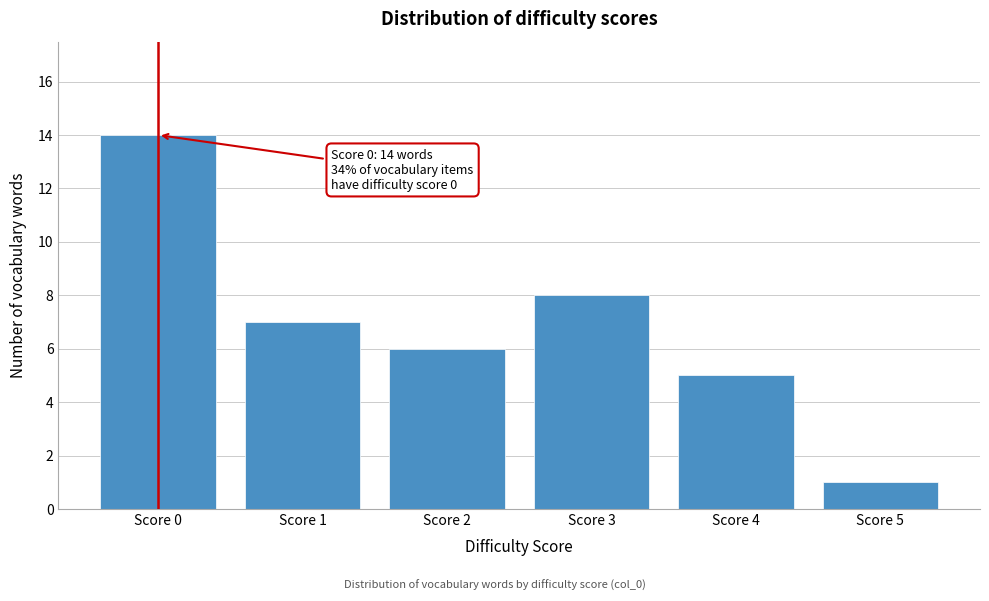

Reading left to right, transcribe all the data shown in this chart.

Score 0=14	Score 1=7	Score 2=6	Score 3=8	Score 4=5	Score 5=1